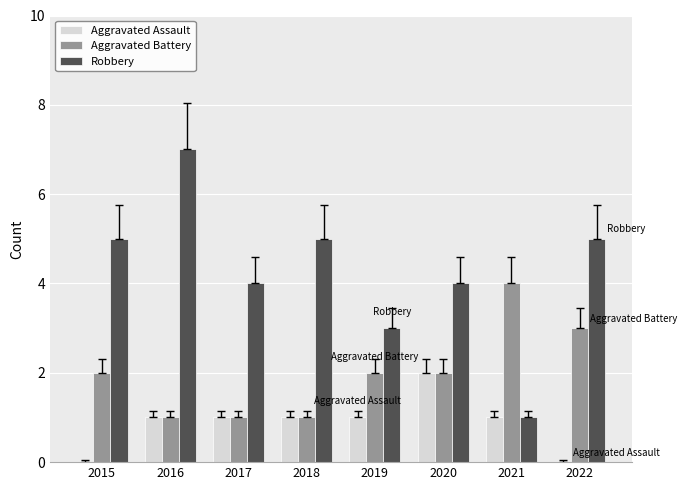

The value of Aggravated Assault at 2022 is 1. True or false?

False